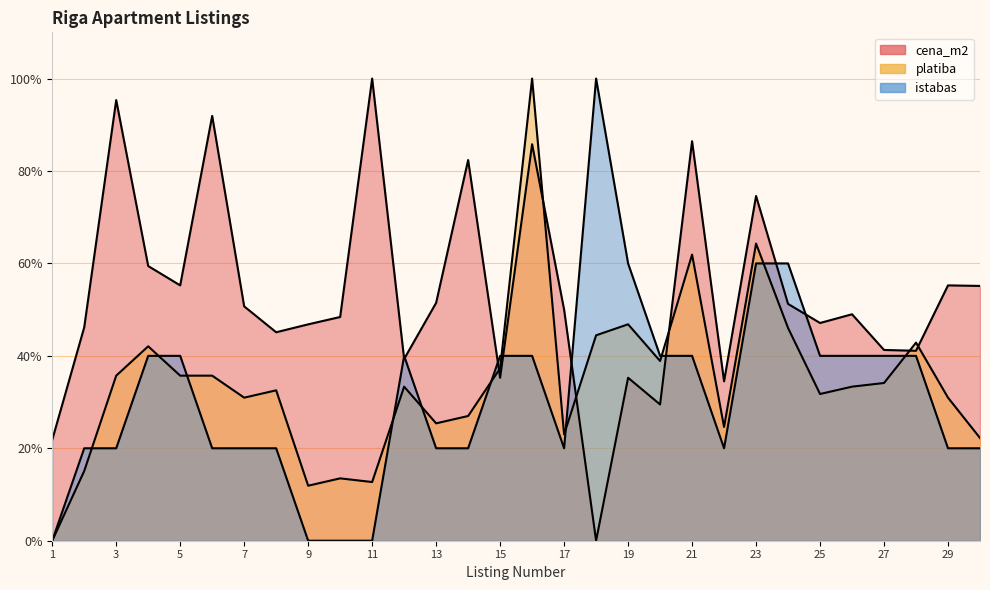

The value of istabas at 14 is 20.0. True or false?

True